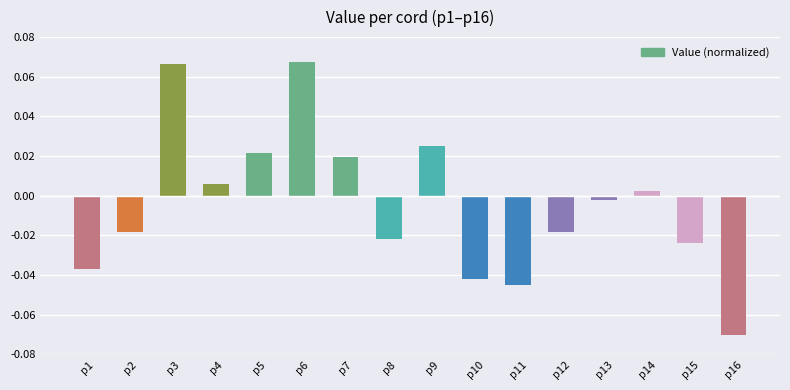

Which label corresponds to the smallest value in the chart?

p16